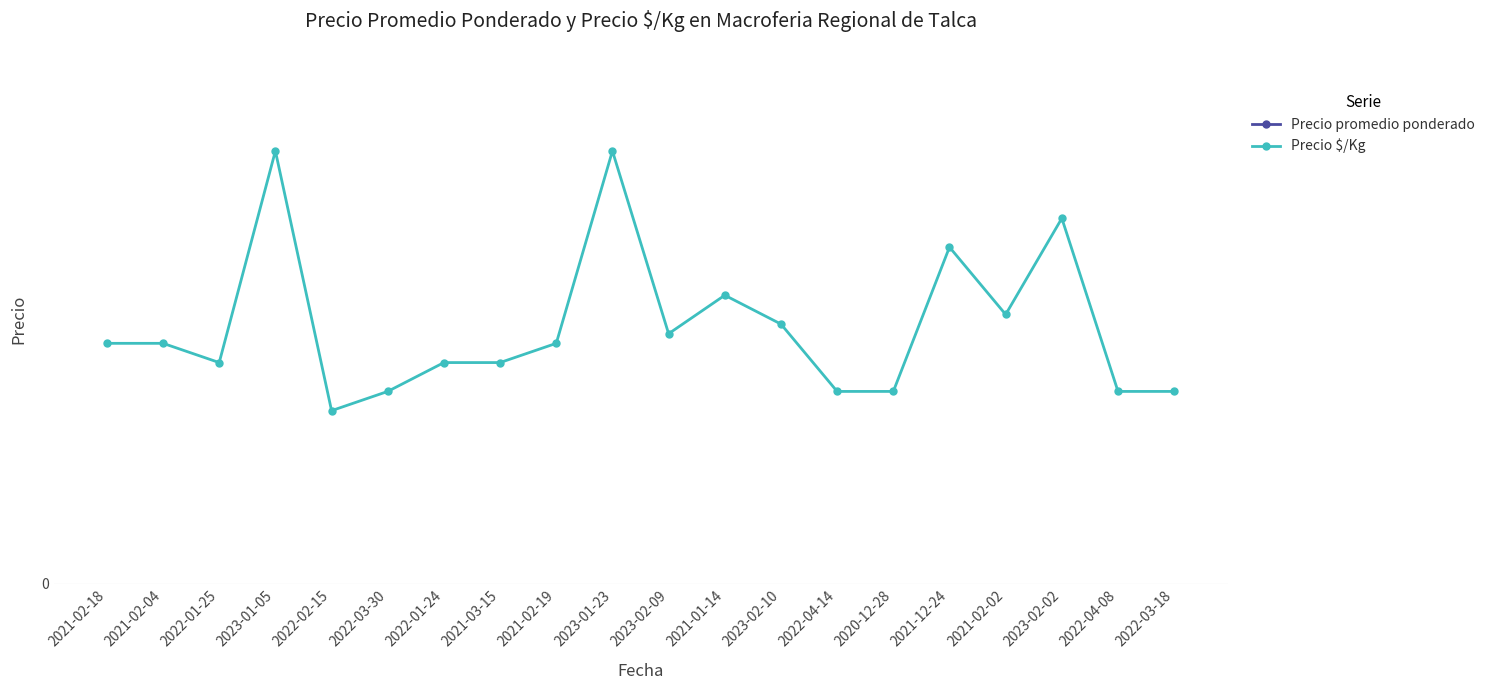

How many interior local peaks does the Precio $/Kg series have?

5